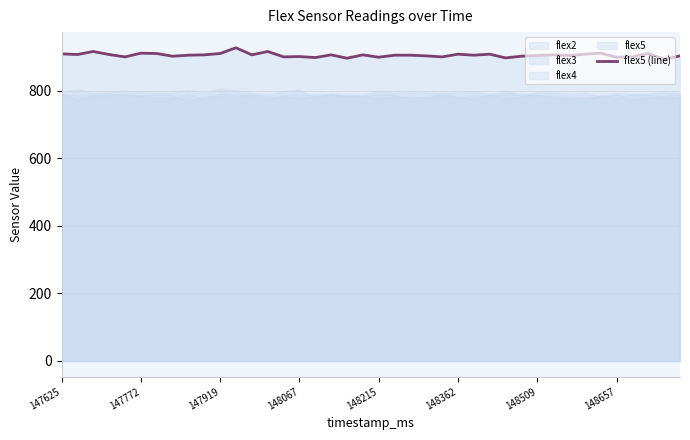

Between 147625 and 19, which is larger?

147625